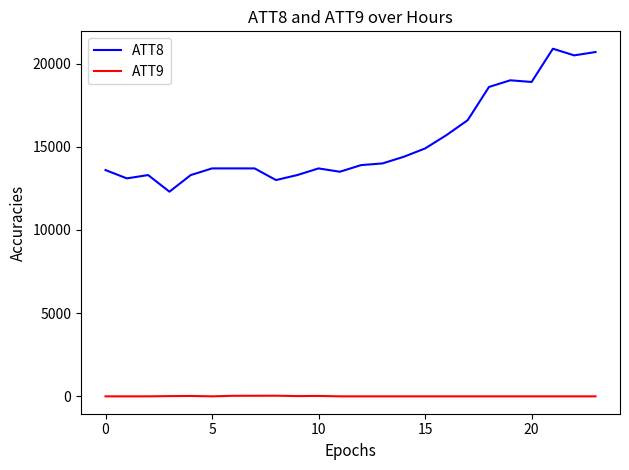

What is the difference between the maximum and minimum values in the ATT8 series?

8600.0